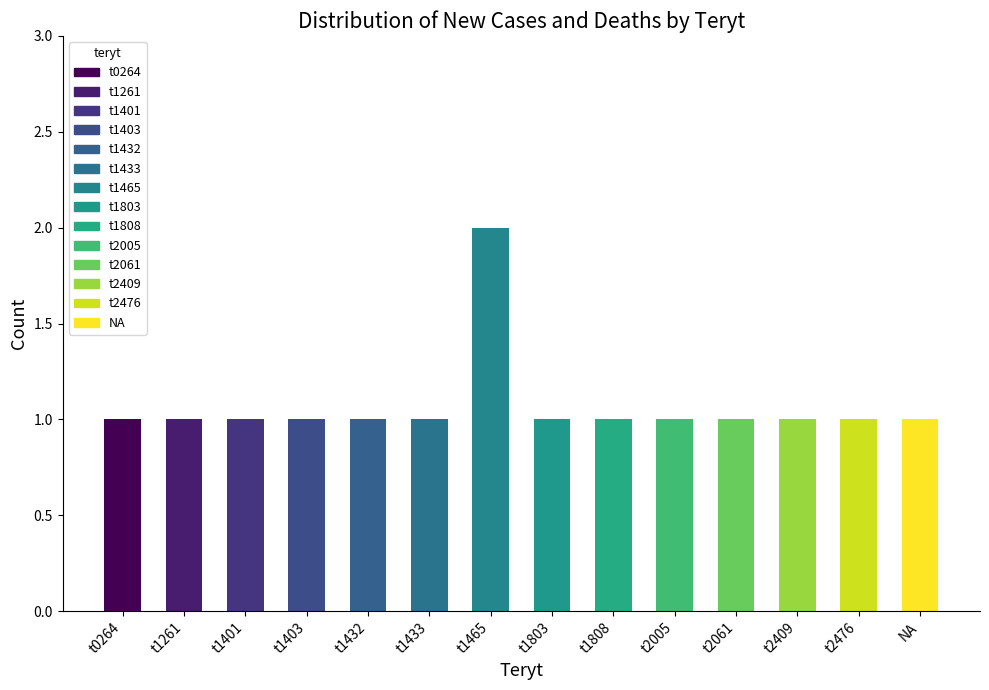

At which category is the sum across all series the highest?

t1465